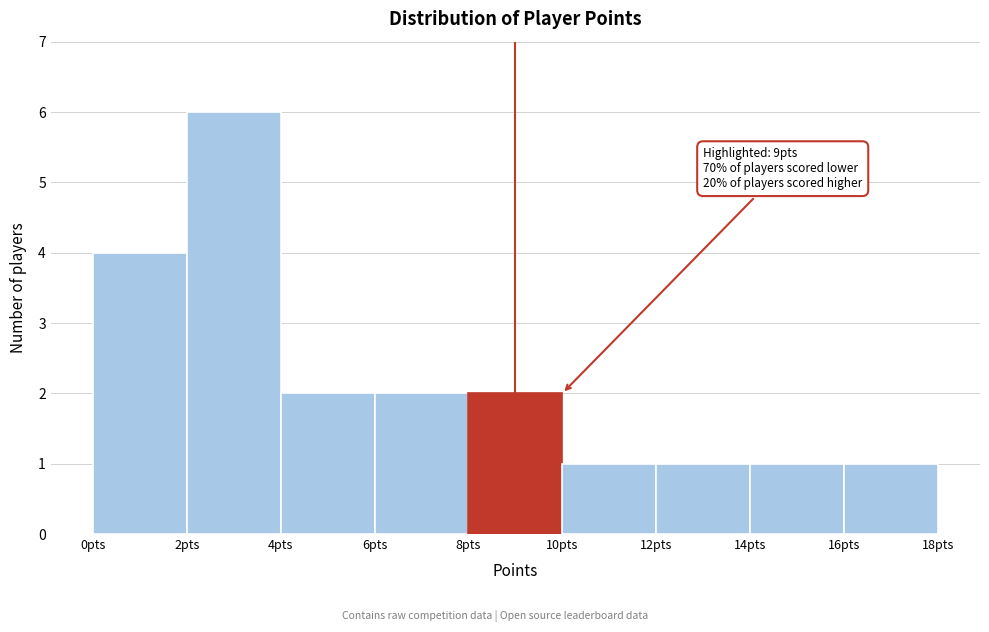

Which range on the x-axis has the tallest bar?

2 to 4